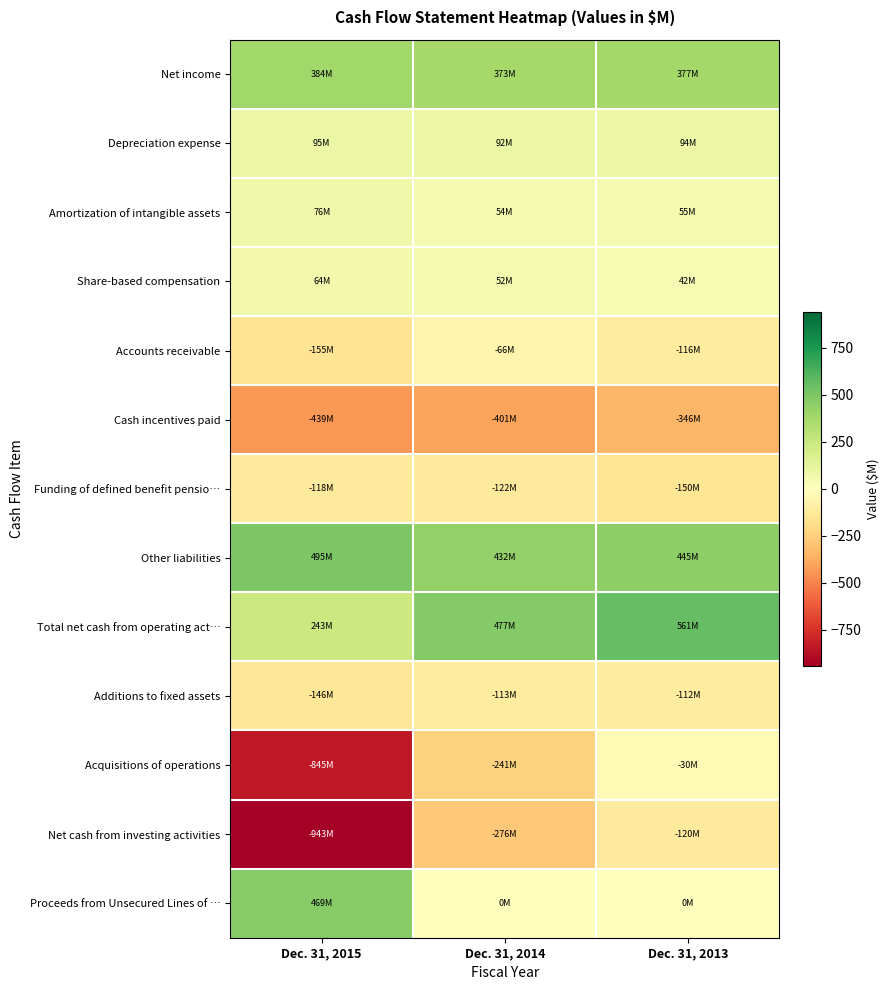

Reading right to left, extract all data points from this chart.

Net income: Dec. 31, 2013=377	Dec. 31, 2014=373	Dec. 31, 2015=384
Depreciation expense: Dec. 31, 2013=94	Dec. 31, 2014=92	Dec. 31, 2015=95
Amortization of intangible assets: Dec. 31, 2013=55	Dec. 31, 2014=54	Dec. 31, 2015=76
Share-based compensation: Dec. 31, 2013=42	Dec. 31, 2014=52	Dec. 31, 2015=64
Accounts receivable: Dec. 31, 2013=-116	Dec. 31, 2014=-66	Dec. 31, 2015=-155
Cash incentives paid: Dec. 31, 2013=-346	Dec. 31, 2014=-401	Dec. 31, 2015=-439
Funding of defined benefit pensio…: Dec. 31, 2013=-150	Dec. 31, 2014=-122	Dec. 31, 2015=-118
Other liabilities: Dec. 31, 2013=445	Dec. 31, 2014=432	Dec. 31, 2015=495
Total net cash from operating act…: Dec. 31, 2013=561	Dec. 31, 2014=477	Dec. 31, 2015=243
Additions to fixed assets: Dec. 31, 2013=-112	Dec. 31, 2014=-113	Dec. 31, 2015=-146
Acquisitions of operations: Dec. 31, 2013=-30	Dec. 31, 2014=-241	Dec. 31, 2015=-845
Net cash from investing activities: Dec. 31, 2013=-120	Dec. 31, 2014=-276	Dec. 31, 2015=-943
Proceeds from Unsecured Lines of …: Dec. 31, 2013=0	Dec. 31, 2014=0	Dec. 31, 2015=469